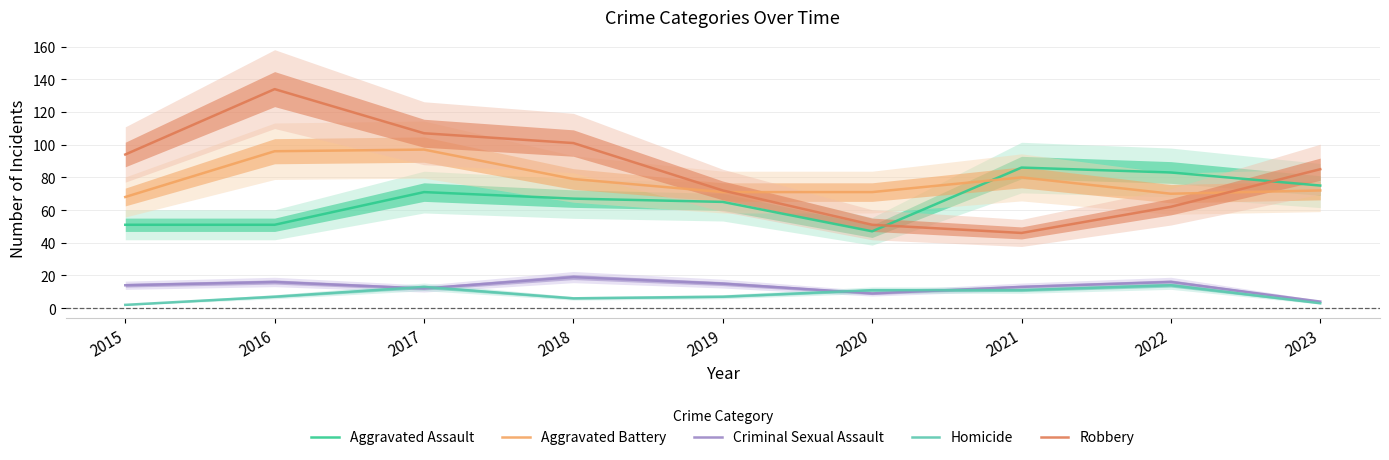

Where is the first local maximum for Aggravated Battery?

2017